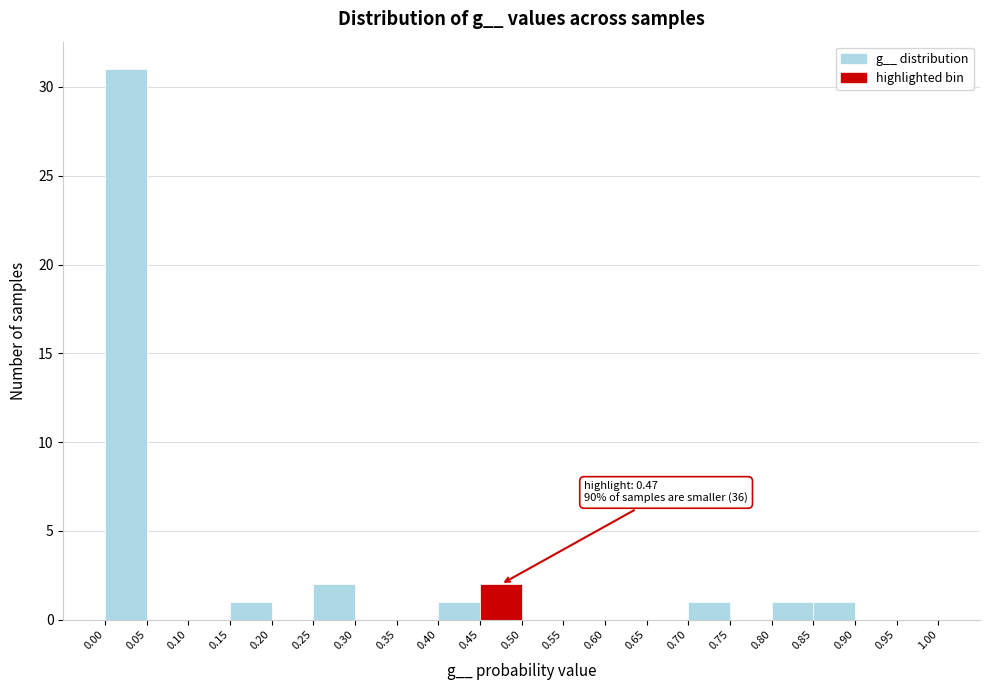

Which range on the x-axis has the tallest bar?

0.00 to 0.05